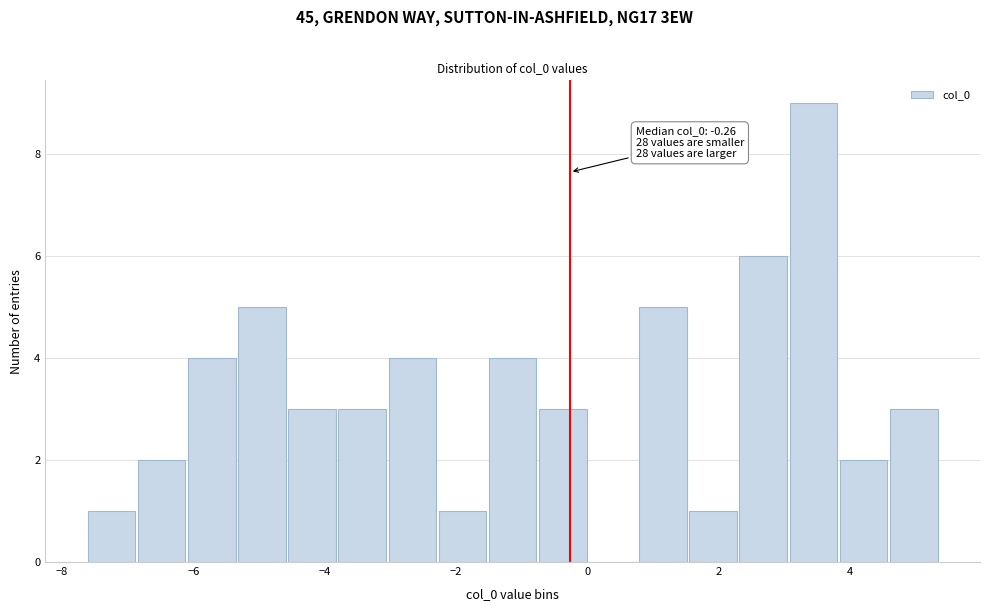

Around what value on the x-axis is the tallest bar? Give the approximate position of its centre, as read against the axis.

3.4